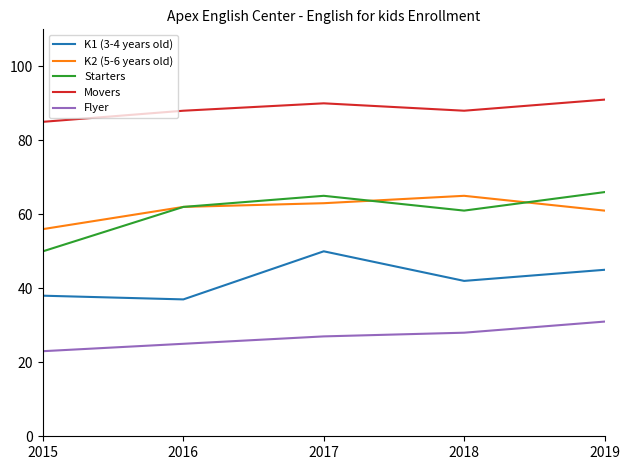

Is it true that K2 (5-6 years old) equals 107 at 2016?

False